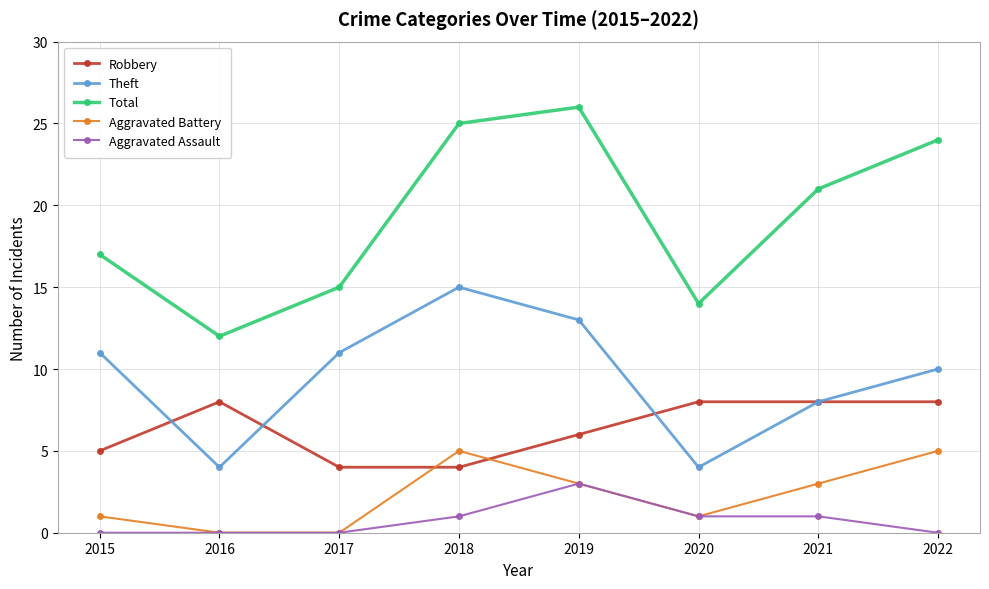

True or false: Total has more than 1 interior local peaks.

False